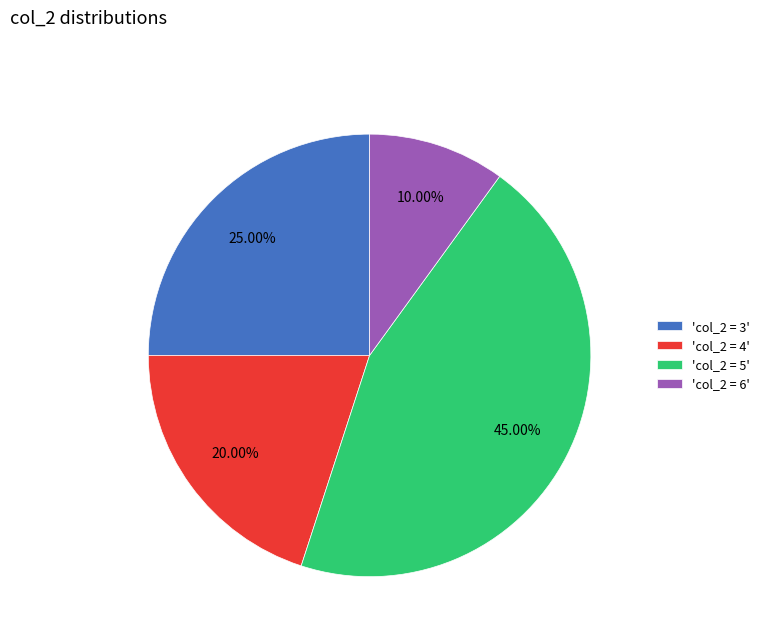

To the nearest percent, what is the difference between the largest and smallest slice percentages?

35%